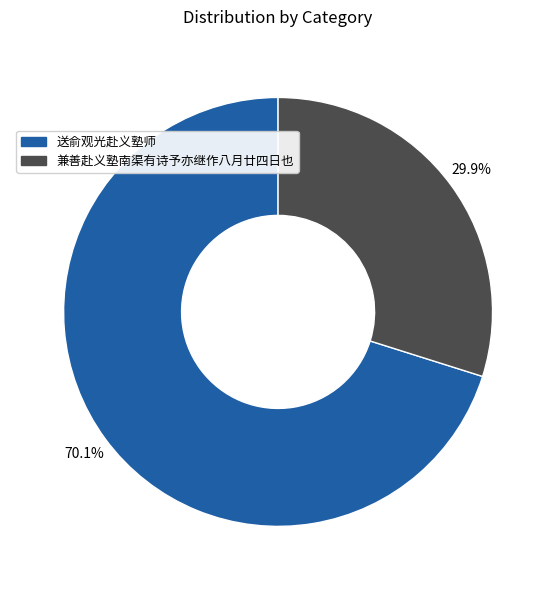

Which category has the biggest portion of the pie?

送俞观光赴义塾师